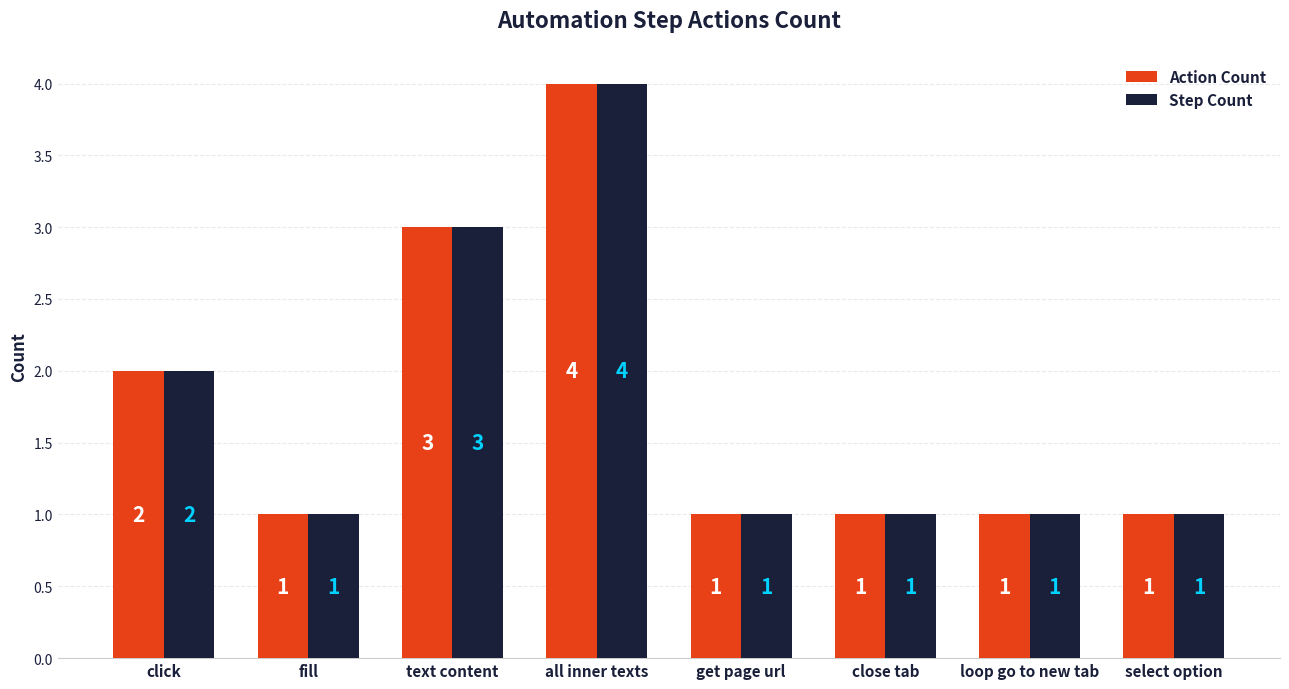

How many series are shown in this chart?

2